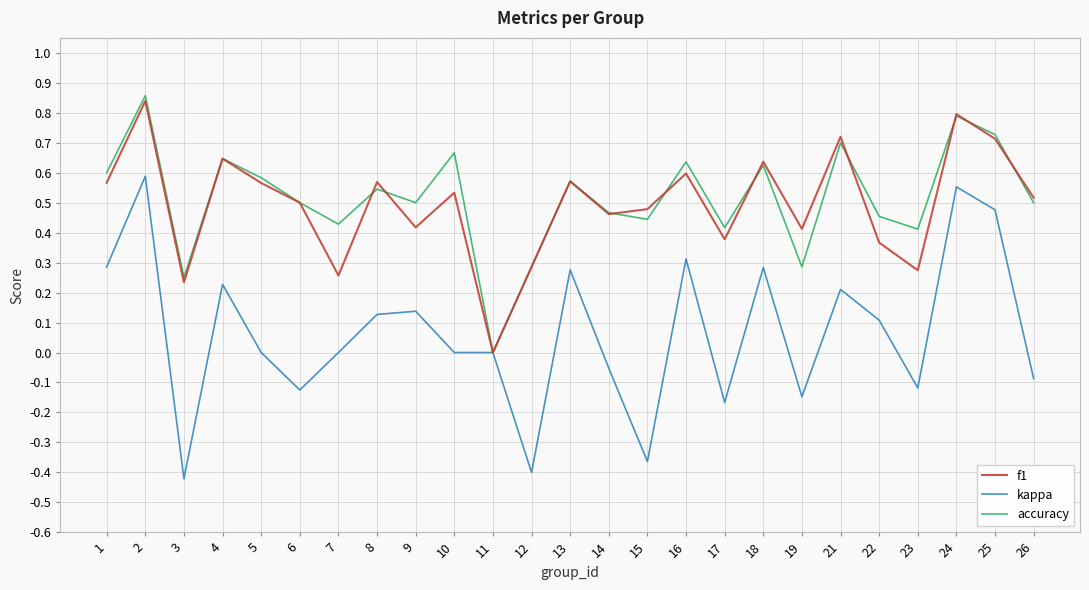

Where is accuracy nearest to the value 0?

11